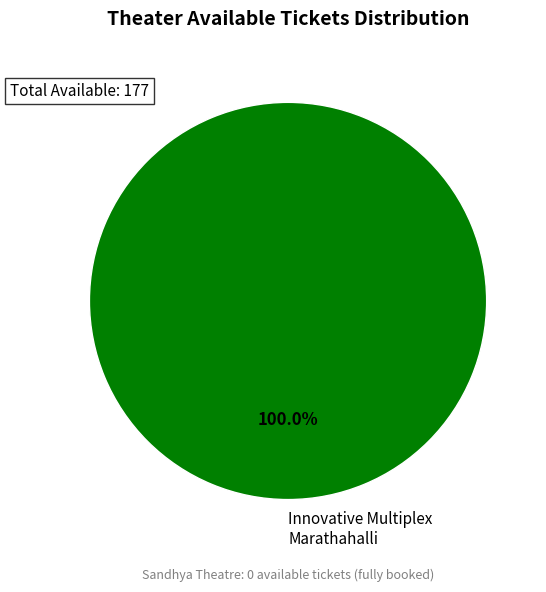

Rank the categories by value from lowest to highest.

Innovative Multiplex Marathahalli